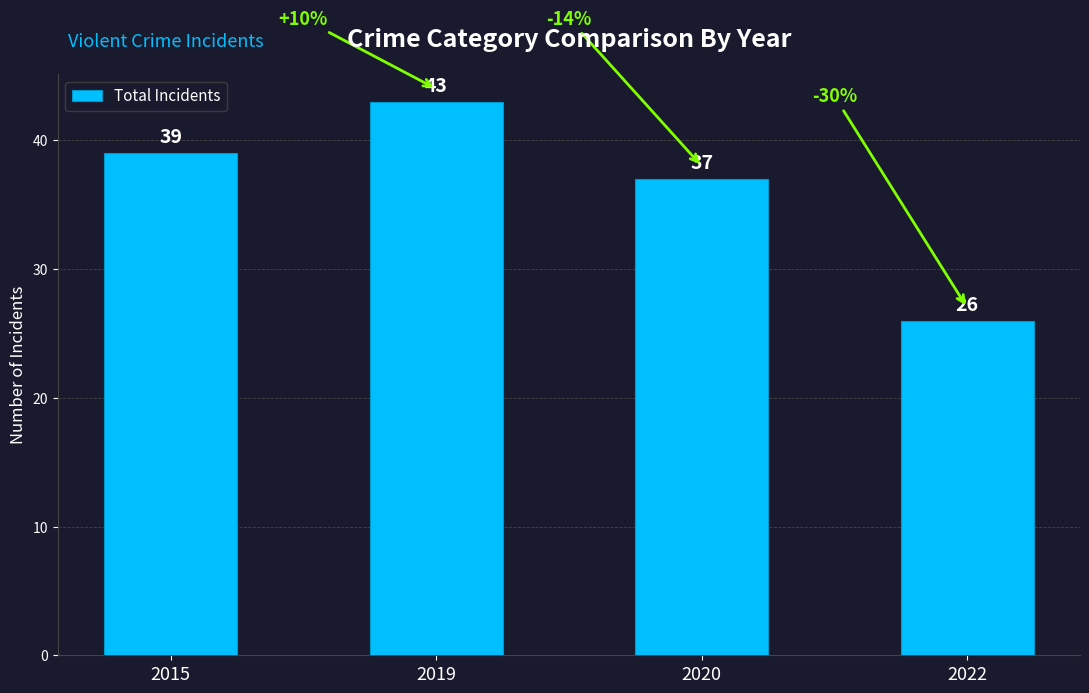

Which label corresponds to the smallest value in the chart?

2022